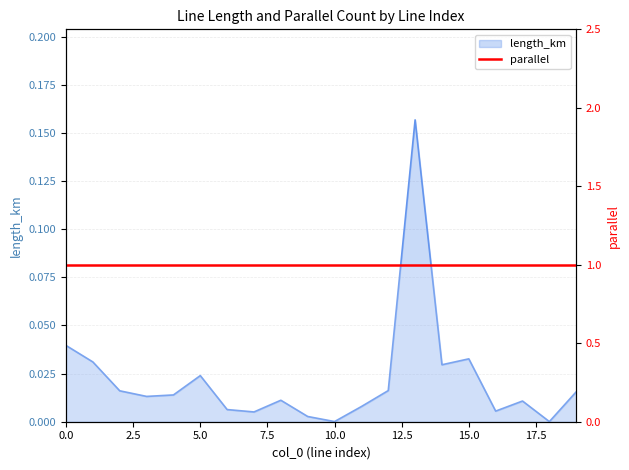

Reading left to right, extract all data points from this chart.

0=0.0	1=0.0	2=0.0	3=0.0	4=0.0	5=0.0	6=0.0	7=0.0	8=0.0	9=0.0	10=0.0	11=0.0	12=0.0	13=0.2	14=0.0	15=0.0	16=0.0	17=0.0	18=0.0	19=0.0